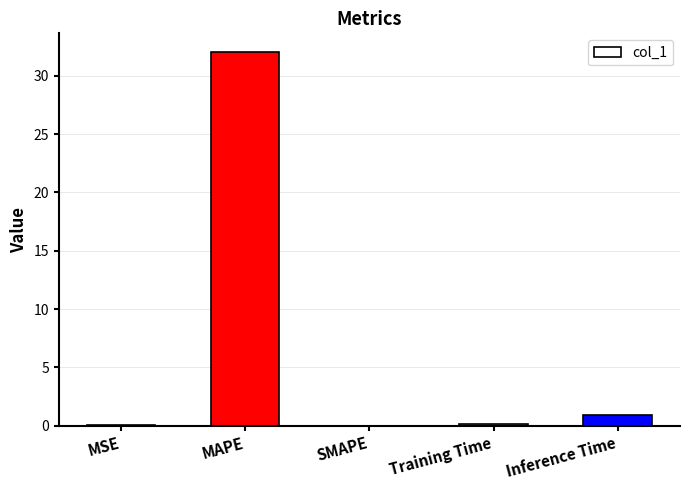

Are the bars grouped side by side (vs. stacked)?

No